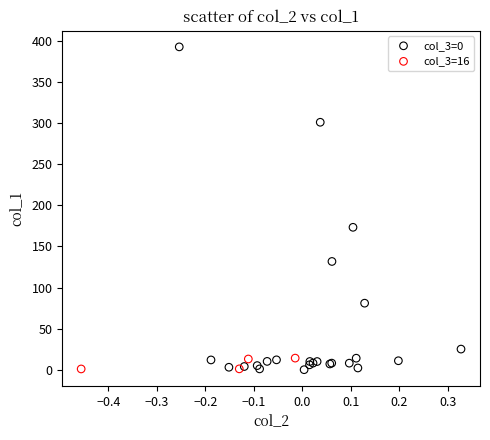

Which series contains the highest Y value?

col_3=0